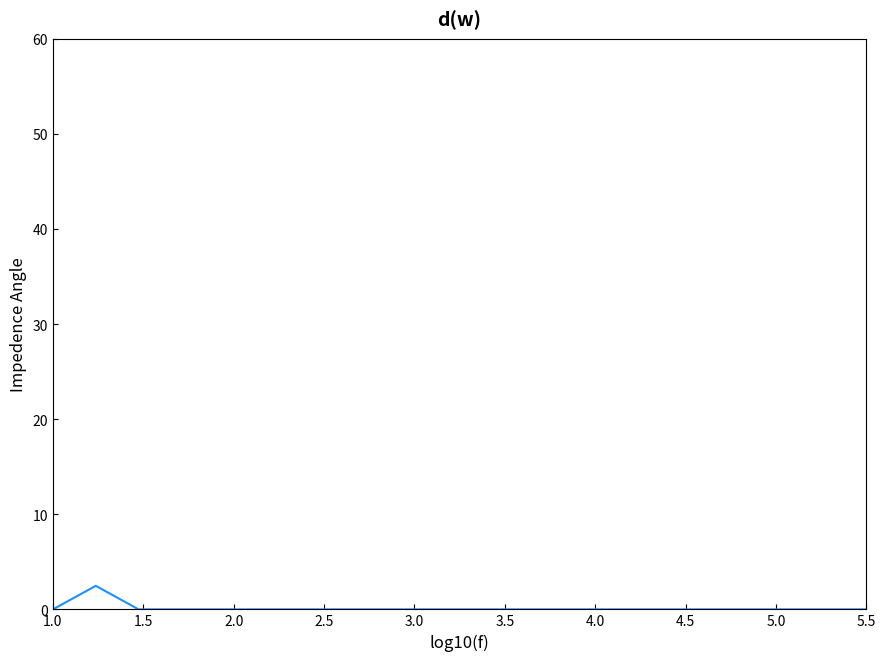

What is the difference between the maximum and minimum values?

2.5